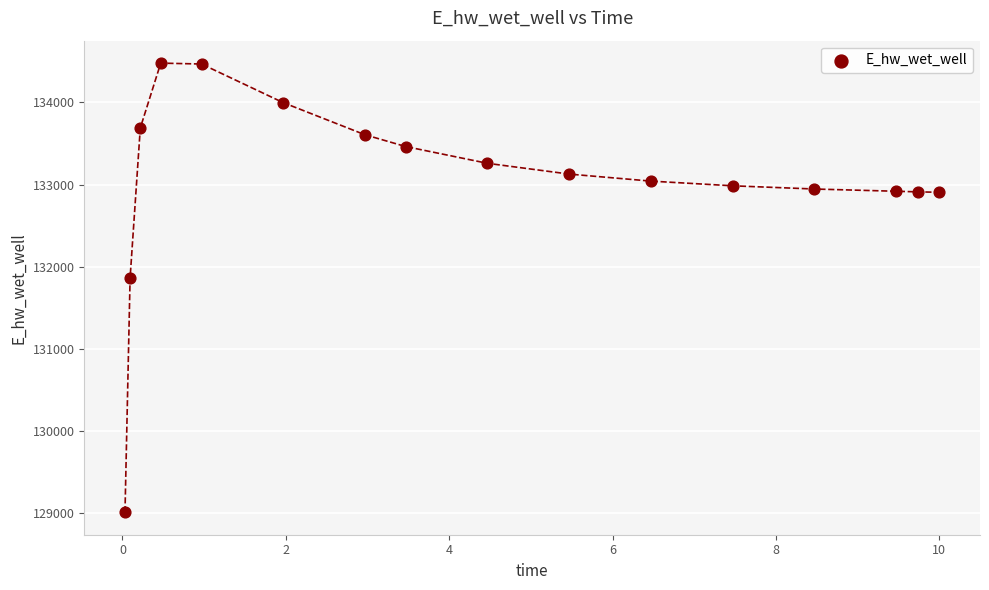

What Y value in the scatter plot is closest to 131745?

131863.7